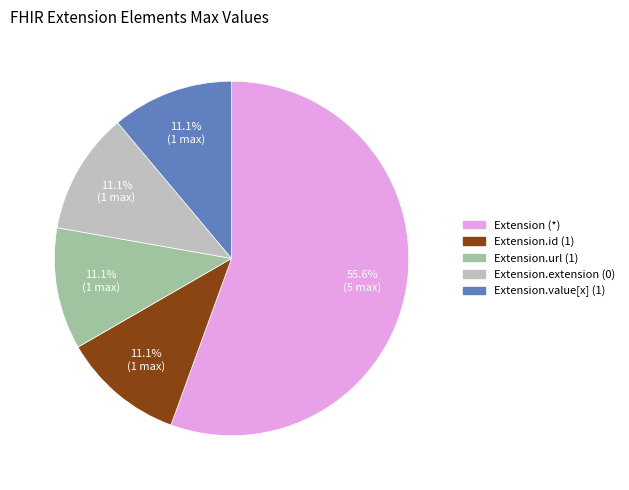

Is there any slice that represents more than half of the pie?

Yes